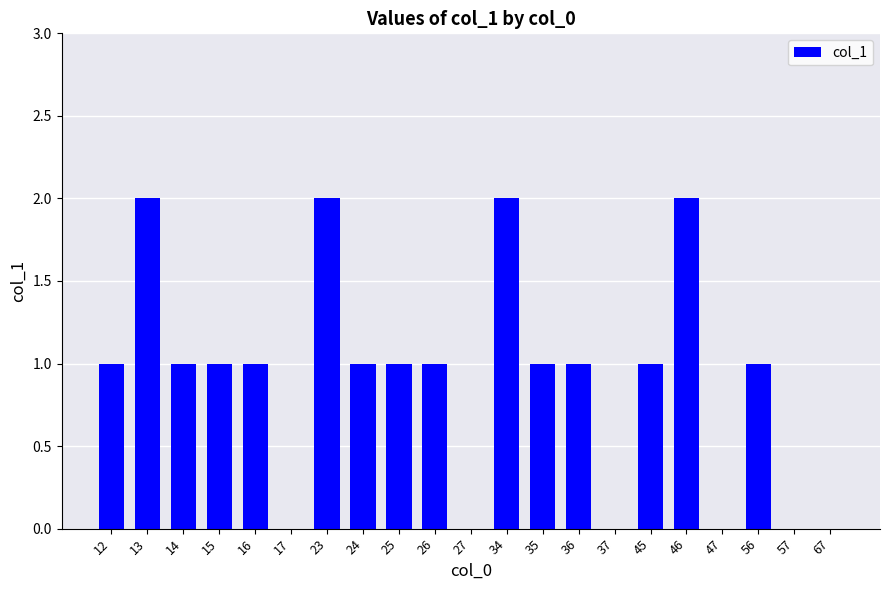

What is the sum of all values?

19